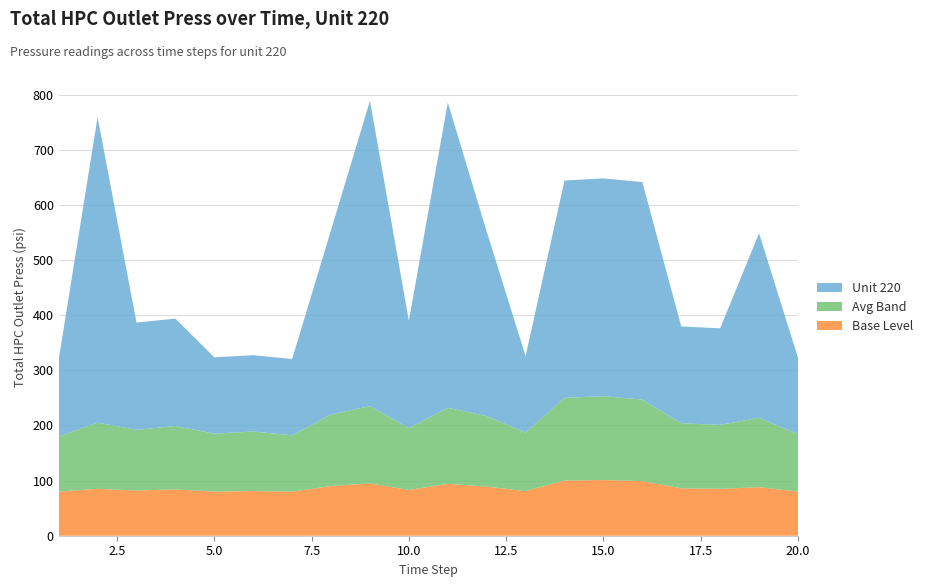

Reading right to left, extract all data points from this chart.

Unit 220: 20=138.7	19=334.4	18=175.1	17=175.4	16=394.3	15=394.9	14=394.1	13=138.7	12=334.7	11=553.6	10=194.7	9=553.8	8=334.3	7=138.5	6=138.3	5=138.5	4=194.7	3=194.5	2=553.9	1=139.2
Avg Band: 20=104.0	19=126.0	18=116.0	17=118.0	16=148.0	15=152.0	14=150.0	13=106.0	12=128.0	11=138.0	10=112.0	9=140.0	8=130.0	7=102.0	6=108.0	5=105.0	4=115.0	3=110.0	2=120.0	1=100.0
Base Level: 20=80.0	19=88.0	18=85.0	17=86.0	16=99.0	15=101.0	14=100.0	13=81.0	12=89.0	11=94.0	10=83.0	9=95.0	8=90.0	7=80.0	6=81.0	5=80.0	4=84.0	3=82.0	2=85.0	1=80.0